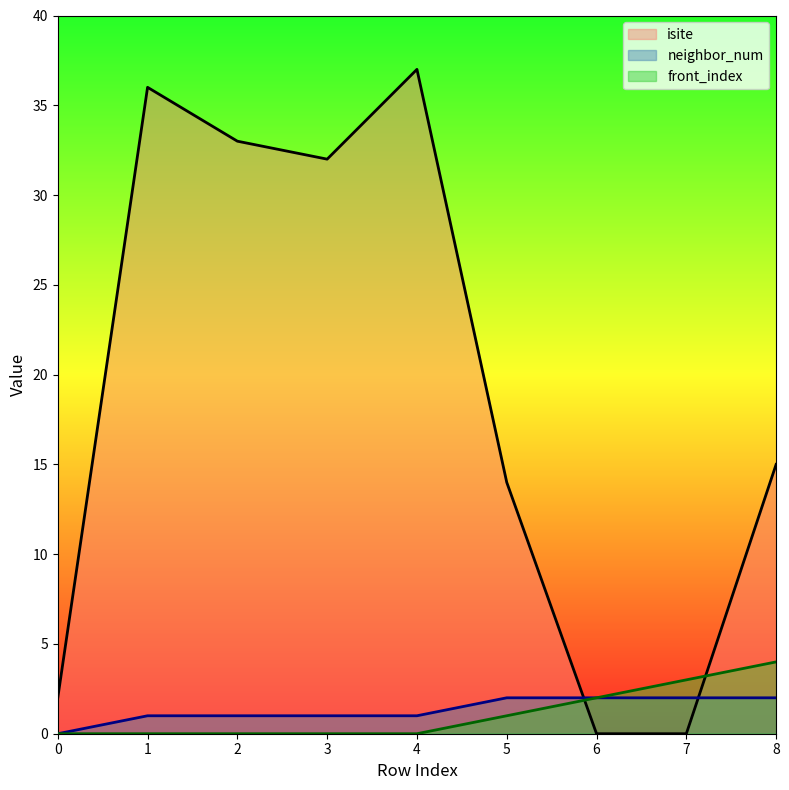

Rank the series at 3 from lowest to highest value.

front_index, neighbor_num, isite